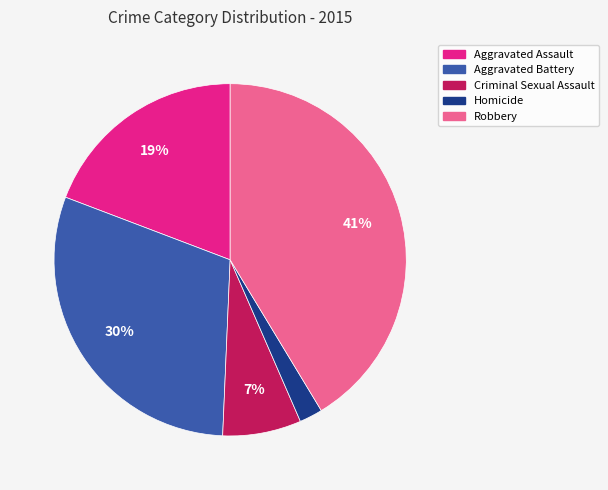

Approximately how many times larger is the value at Aggravated Battery compared to Robbery?

0.7